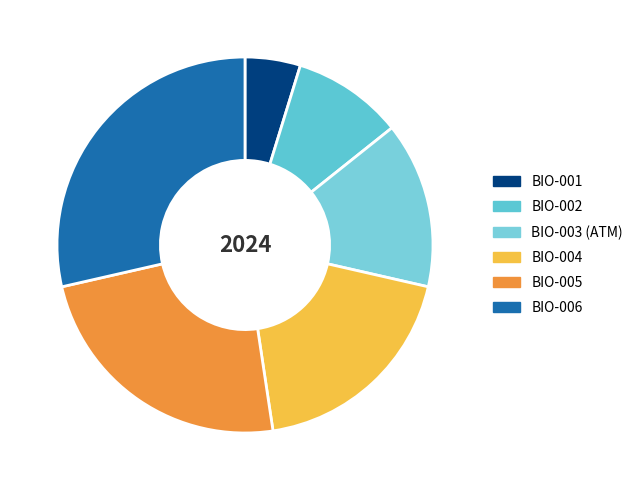

Rank the categories by value from highest to lowest.

BIO-006, BIO-005, BIO-004, BIO-003 (ATM), BIO-002, BIO-001